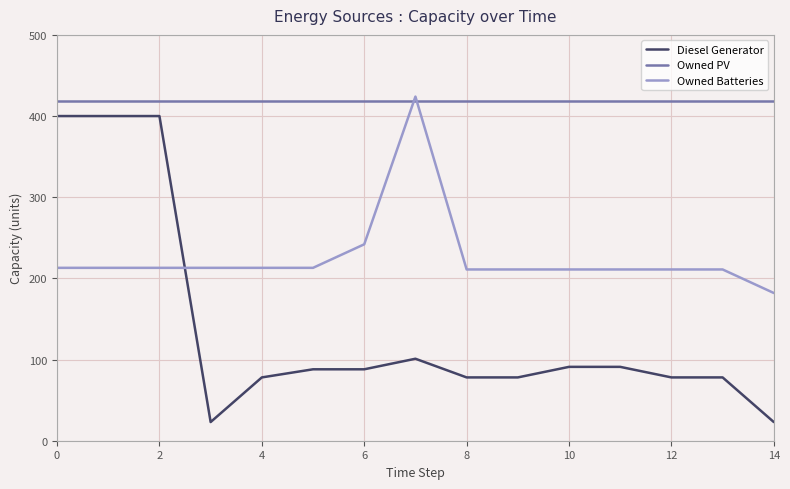

Which series has the largest range (max minus min)?

Diesel Generator